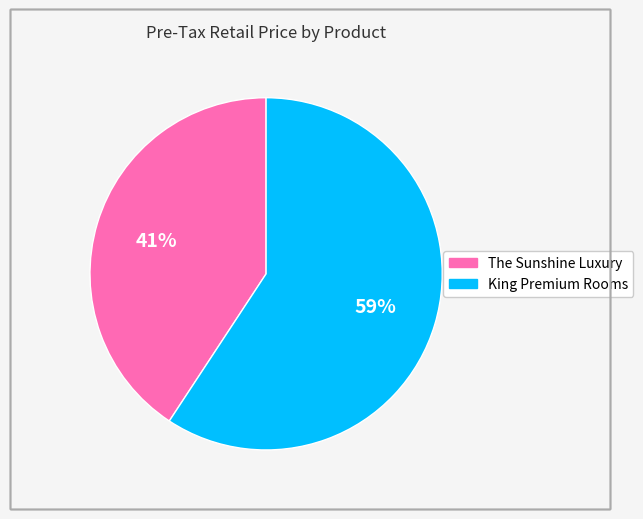

Does any single category account for the majority?

Yes